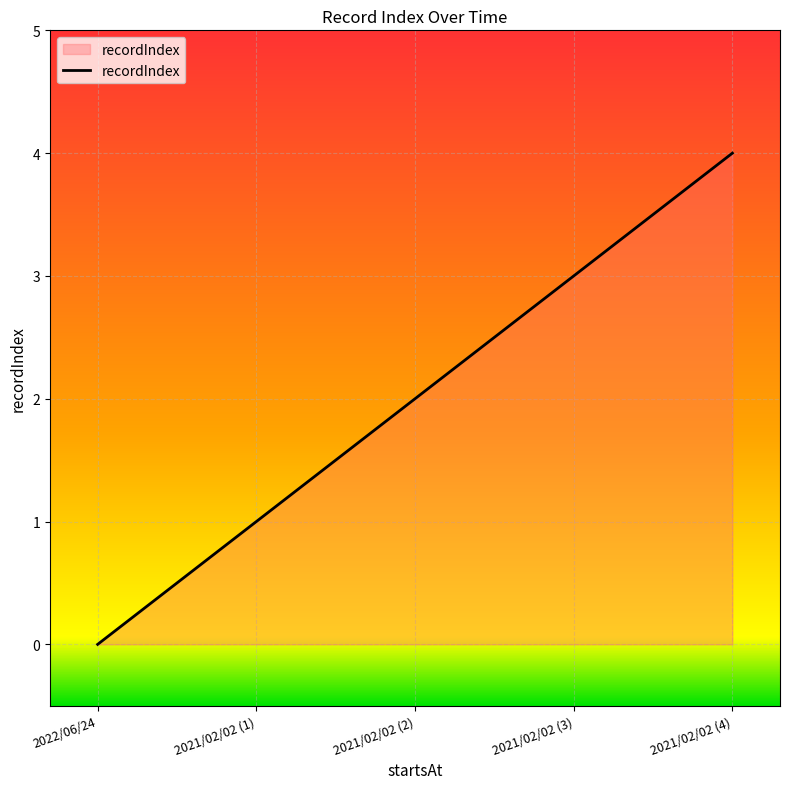

How many lines are shown in the chart?

1